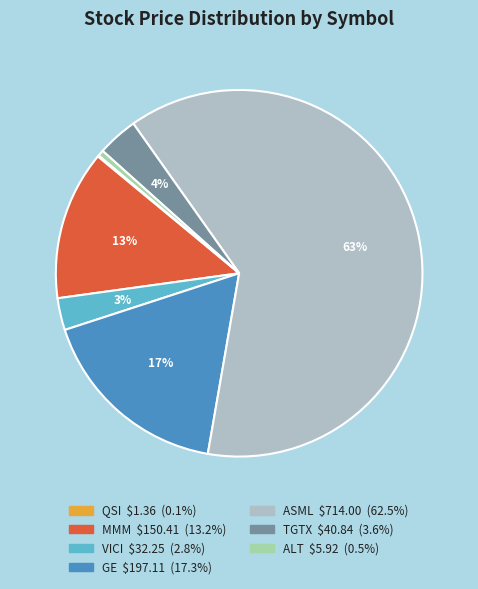

To the nearest percent, what is the difference between the QSI and GE slice percentages?

17%